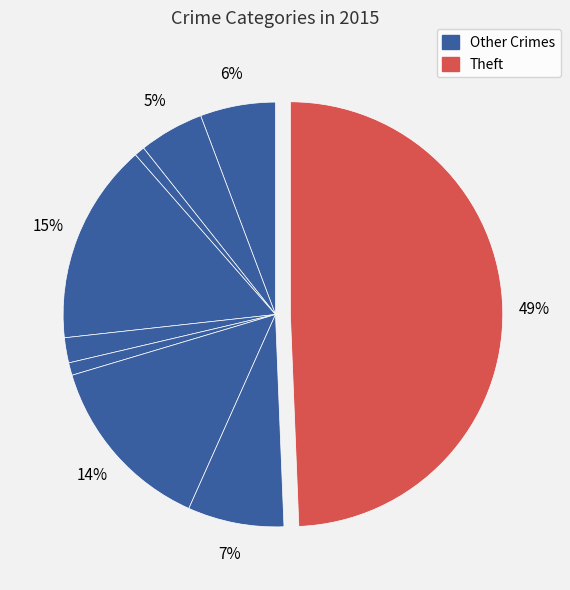

Count the number of slices in the pie.

9